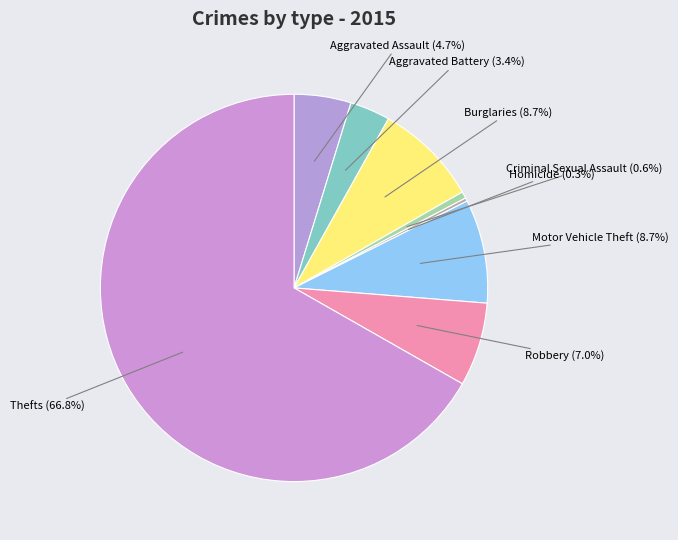

What is the largest slice in the pie chart?

Theft